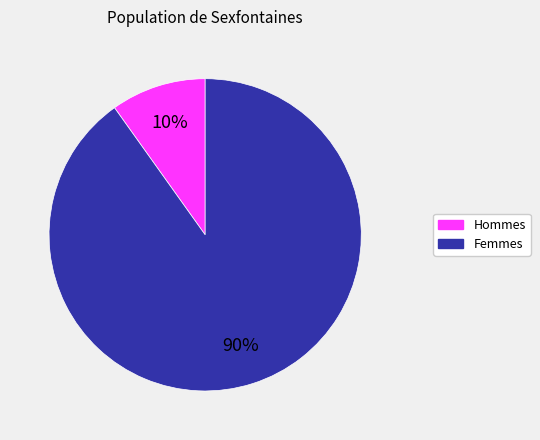

Is there a majority slice in this chart?

Yes